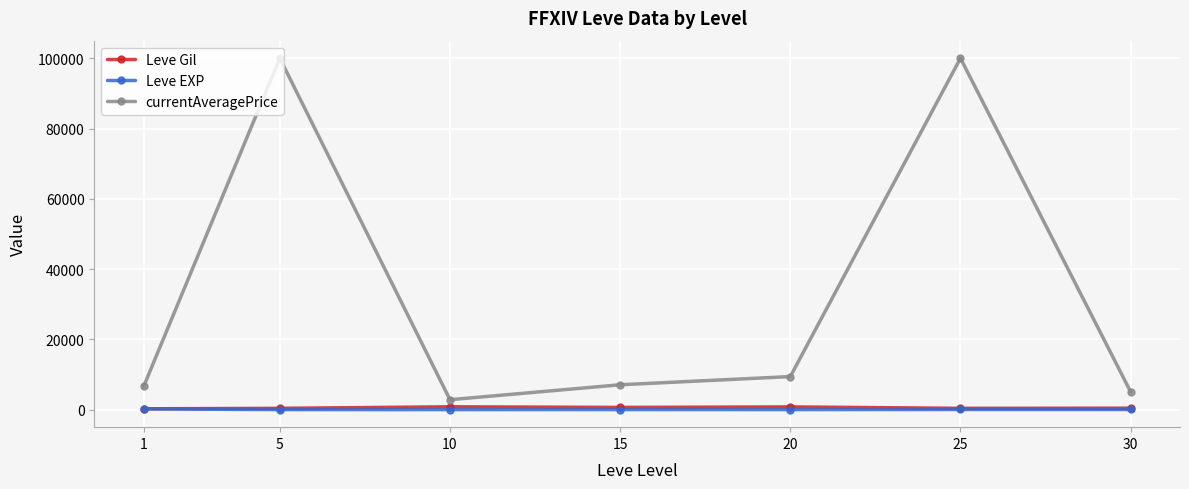

Is the value of currentAveragePrice at 30 greater than the value of Leve Gil at 25?

Yes